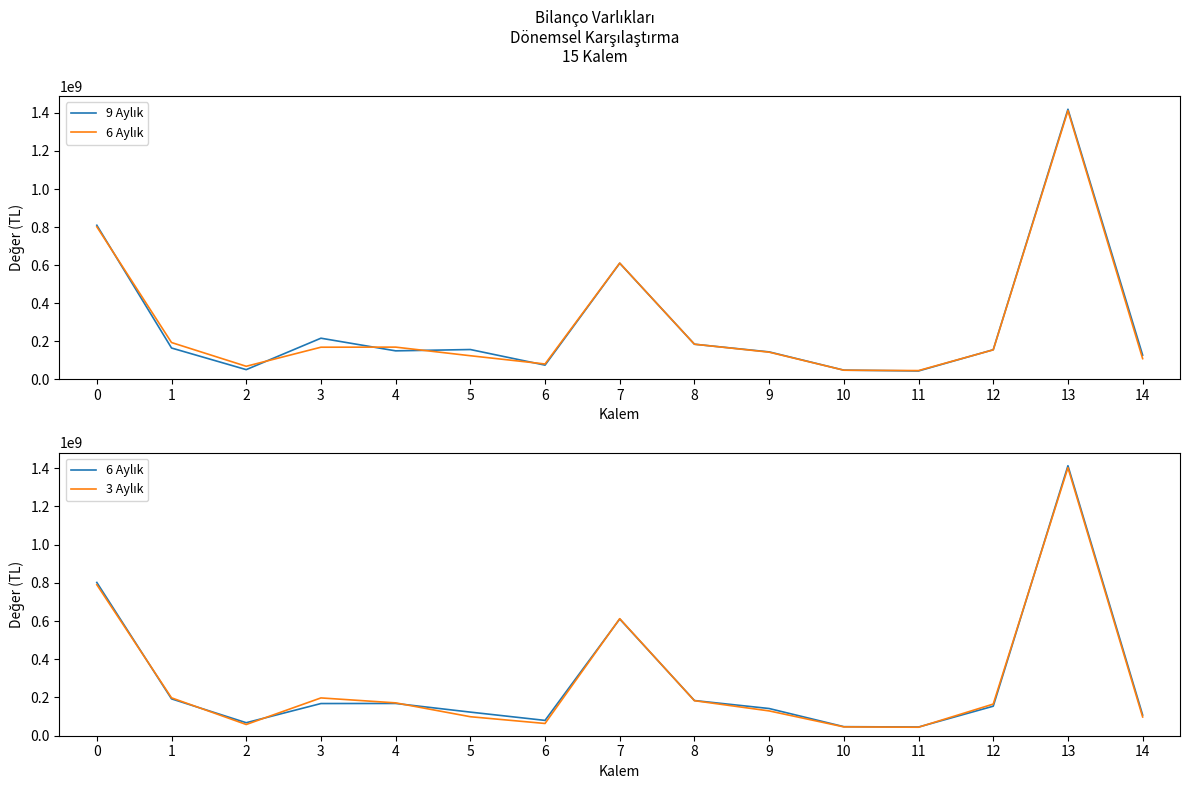

What is the total value across all series at 8?

551262139